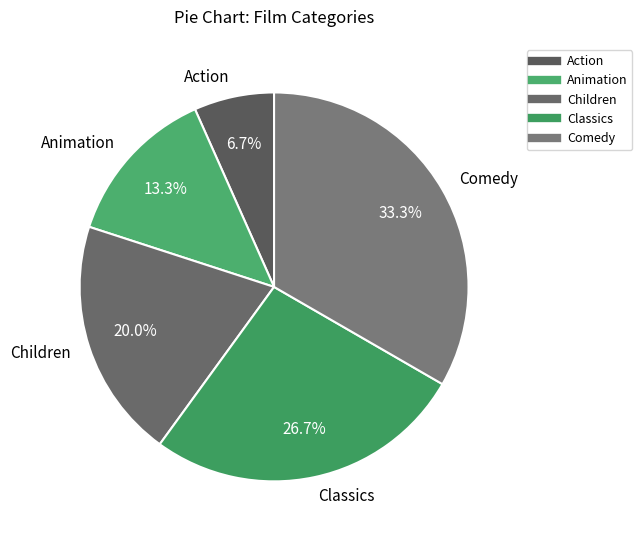

Is there any slice that represents more than half of the pie?

No